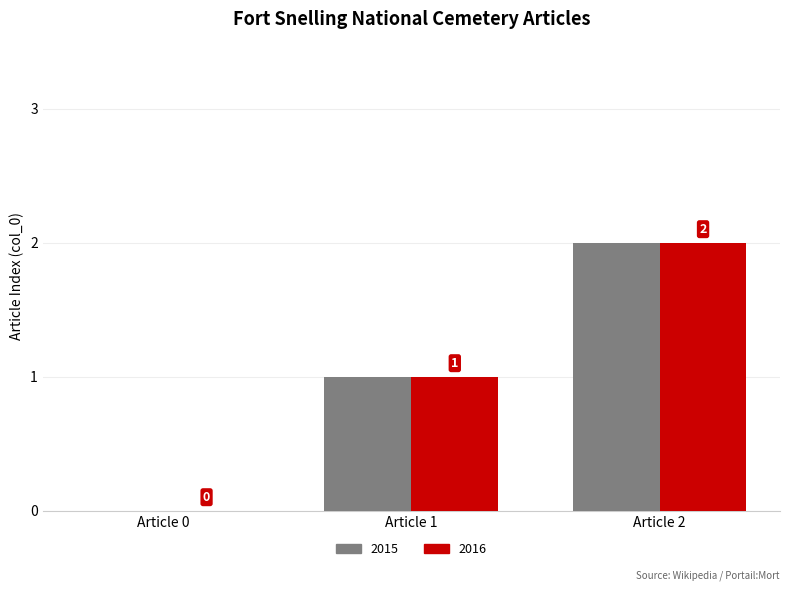

At which category is the sum across all series the highest?

Article 2